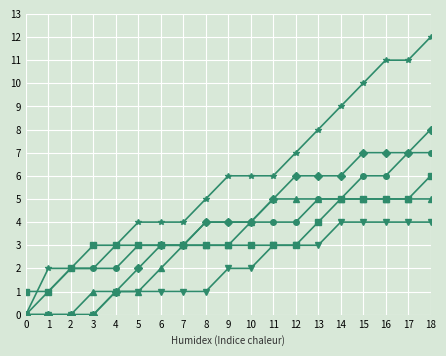

Which category has the highest value across all series?

18